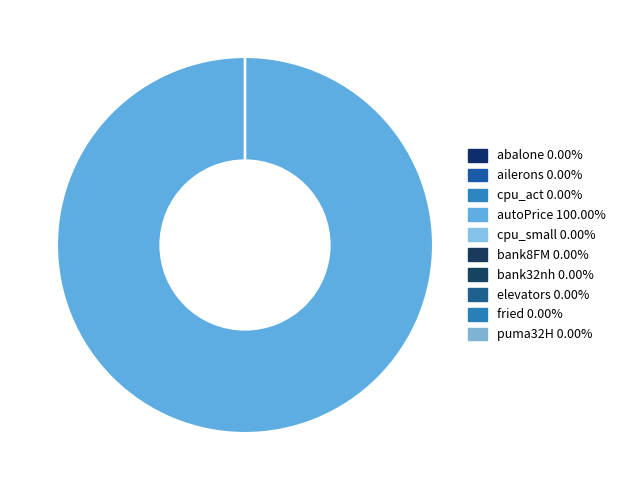

What is the largest slice in the pie chart?

autoPrice